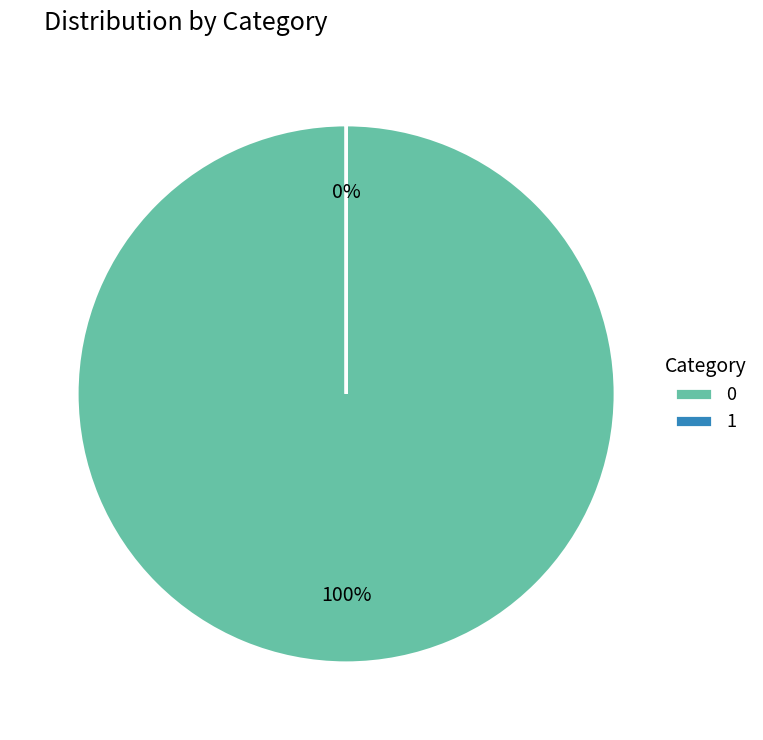

How many slices are in this pie chart?

2